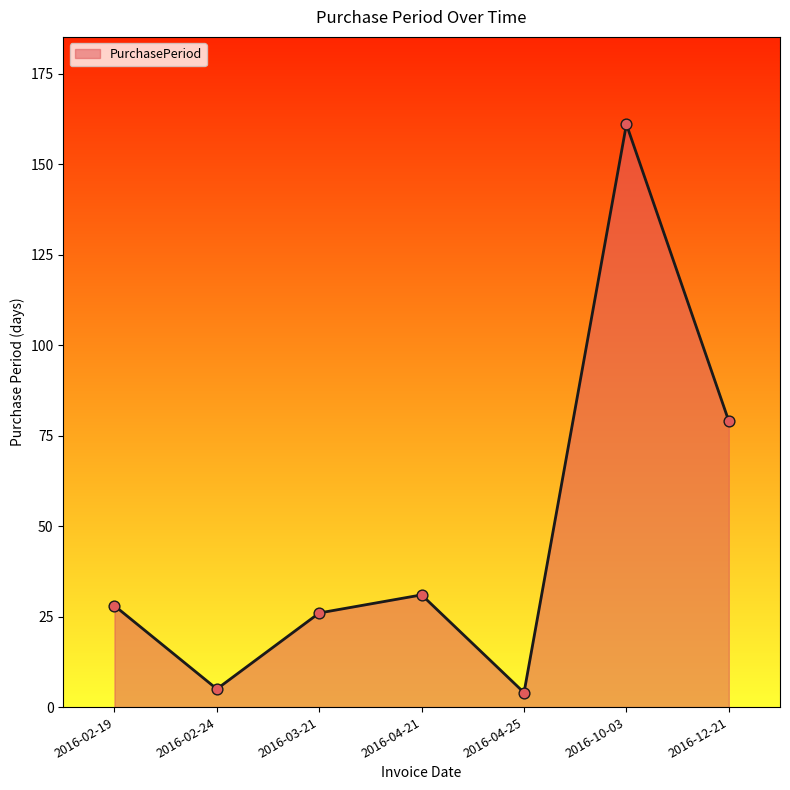

What is the change in value from 2016-02-19 to 2016-03-21?

-2